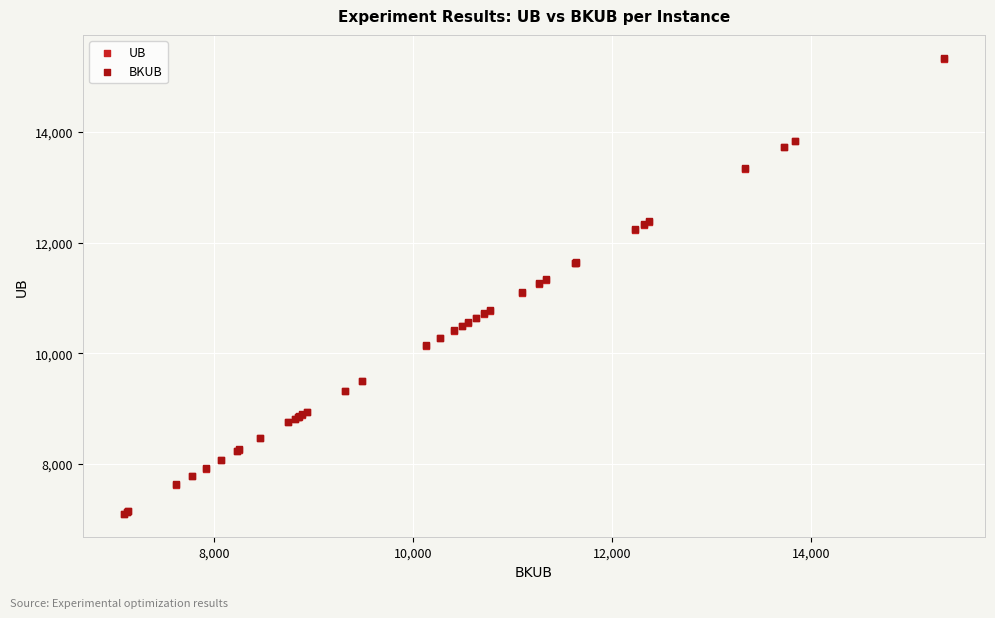

What are all the series names shown in the legend?

UB, BKUB